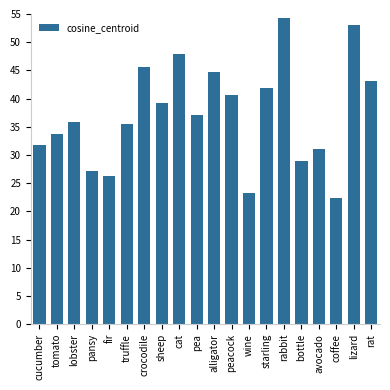

What is the difference between the maximum and minimum values?

31.9